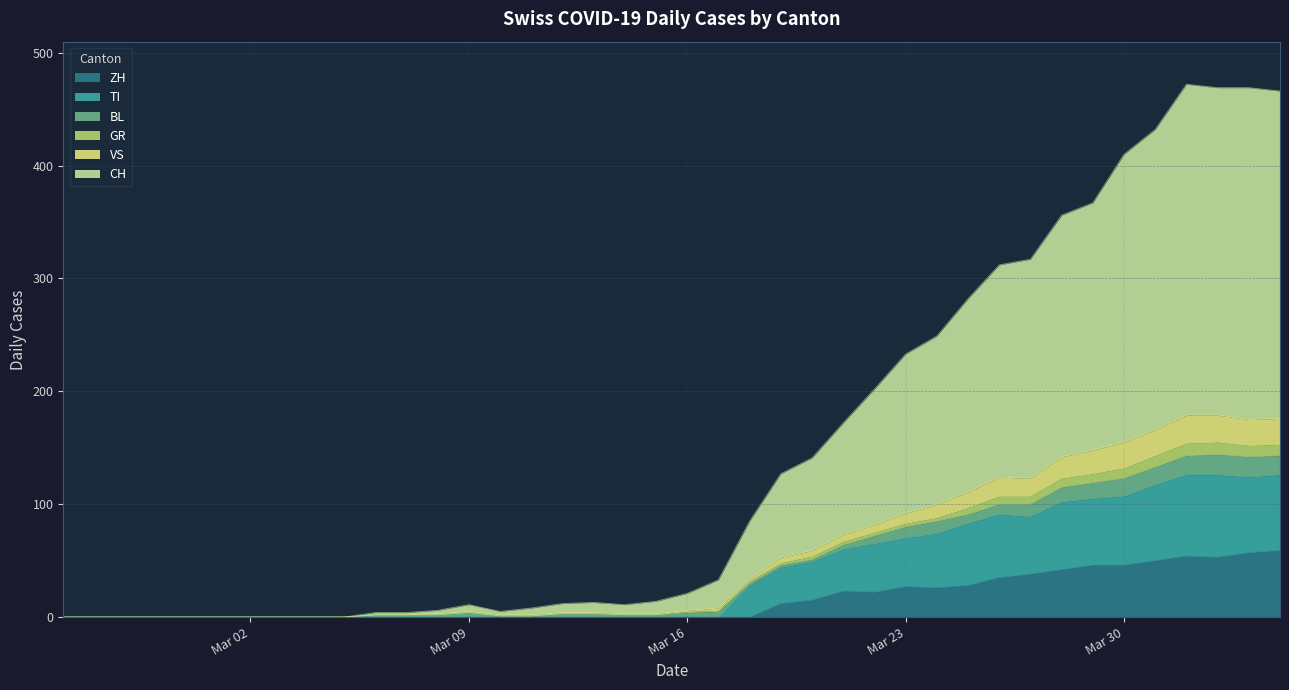

What is the difference between the second highest and second lowest values in the ZH series?

57